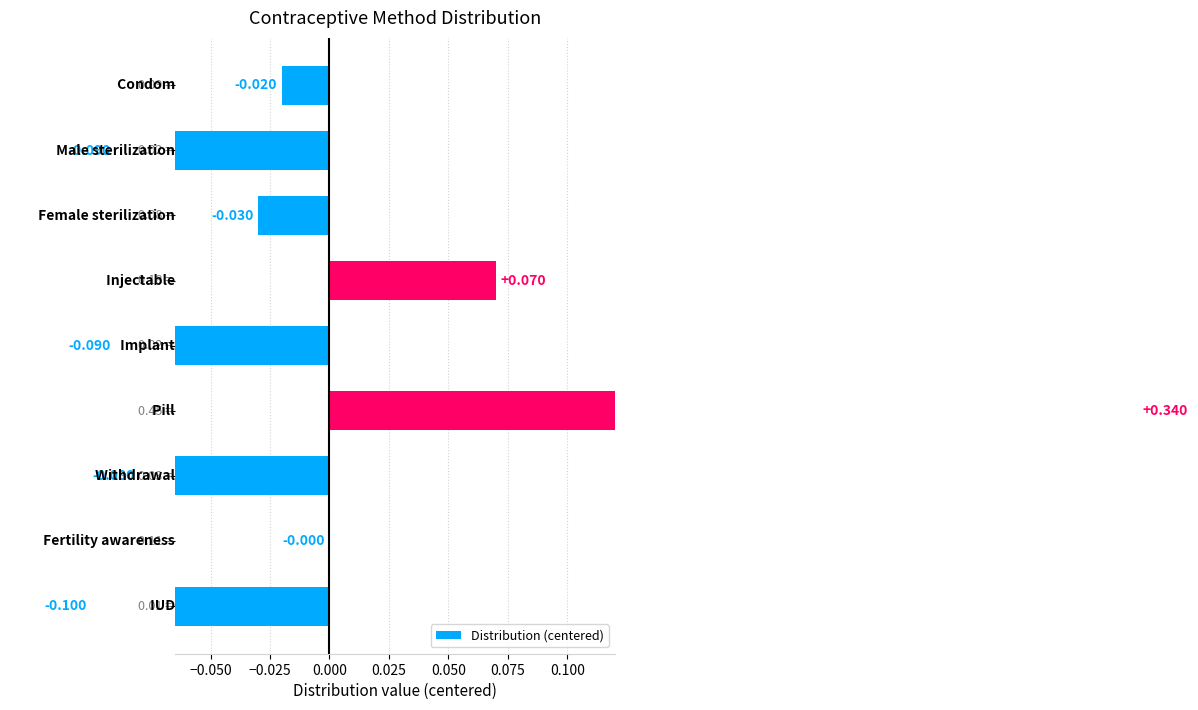

How many bars are there in total?

9